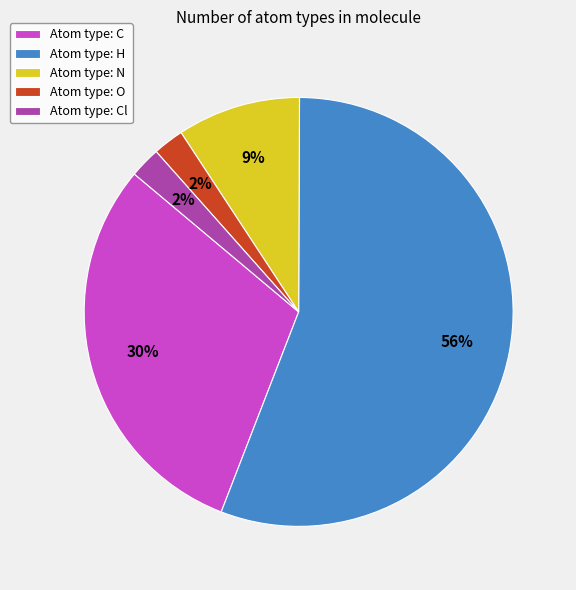

To the nearest percent, what is the average slice percentage?

20%